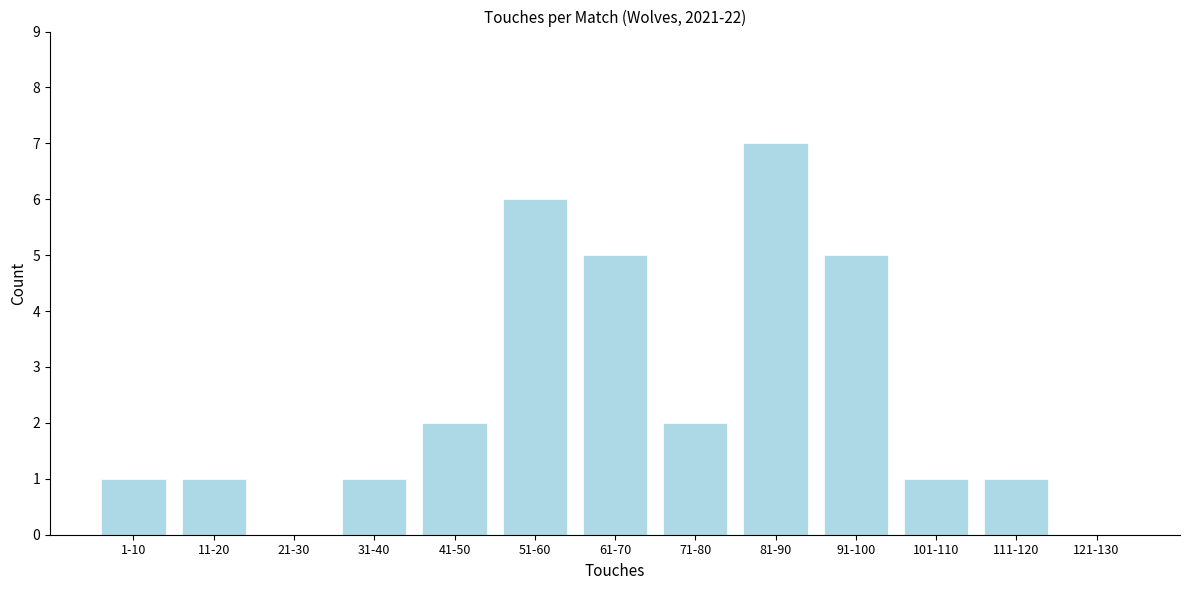

Reading right to left, what are all the values shown in this chart?

121-130=0	111-120=1	101-110=1	91-100=5	81-90=7	71-80=2	61-70=5	51-60=6	41-50=2	31-40=1	21-30=0	11-20=1	1-10=1